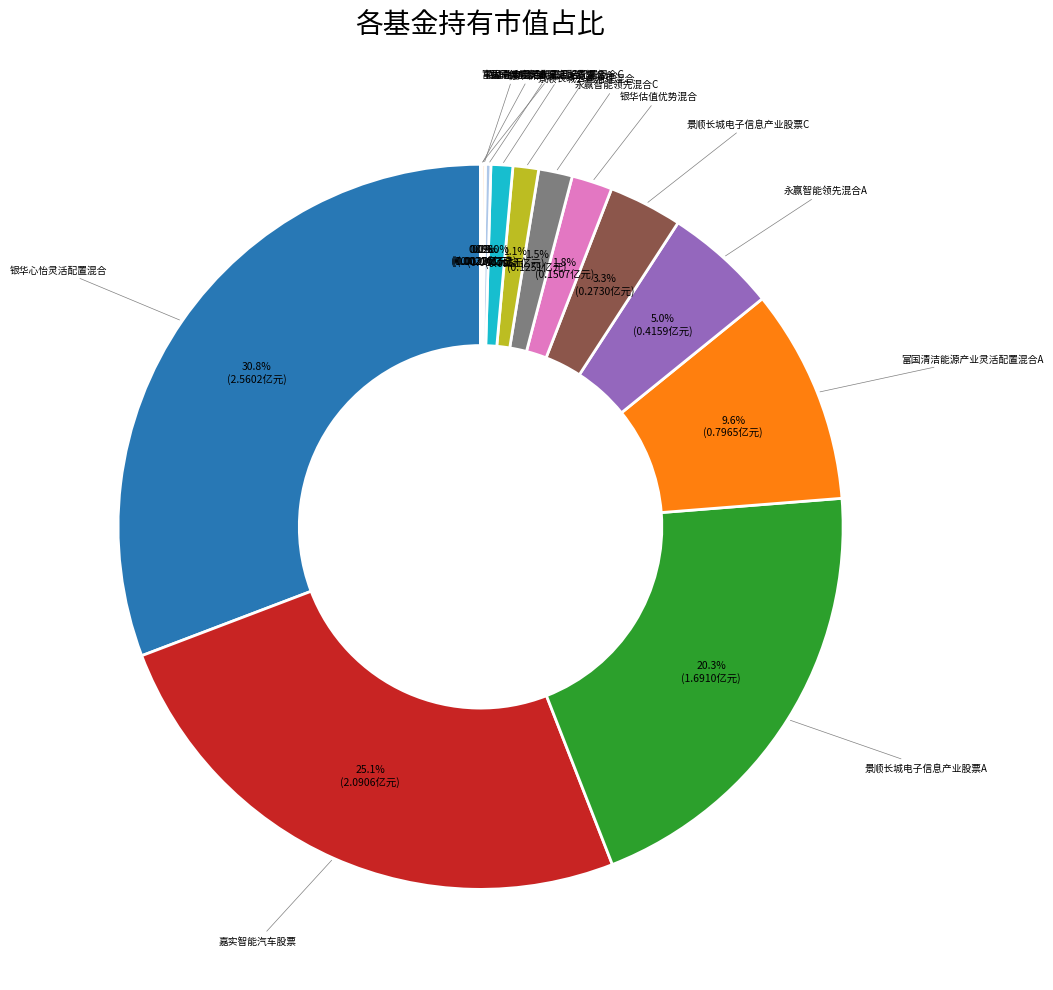

Does any single category account for the majority?

No